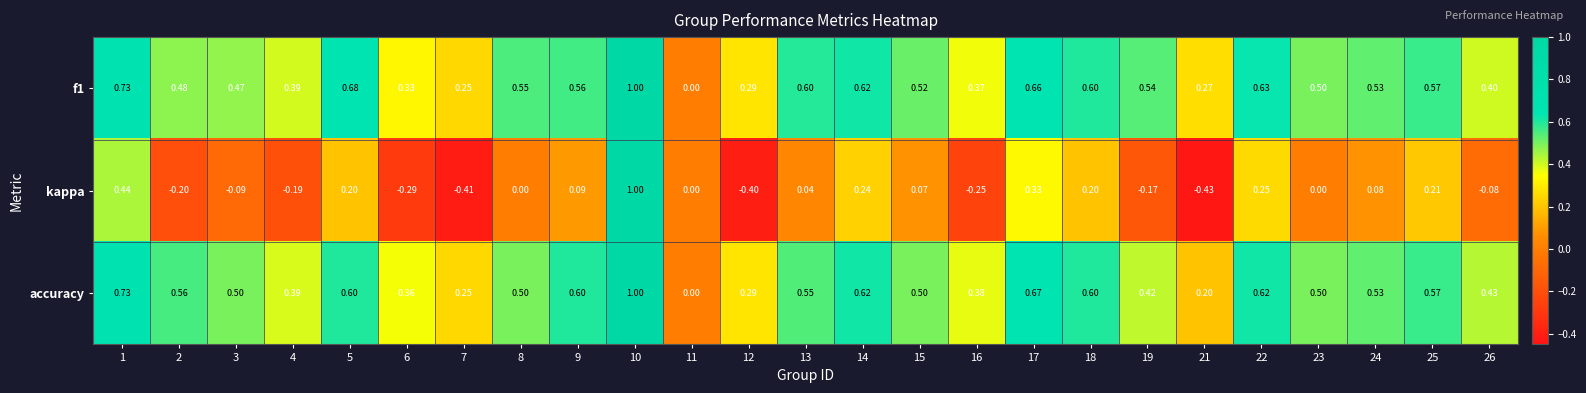

Between 12 and 18, which series saw the biggest shift?

kappa